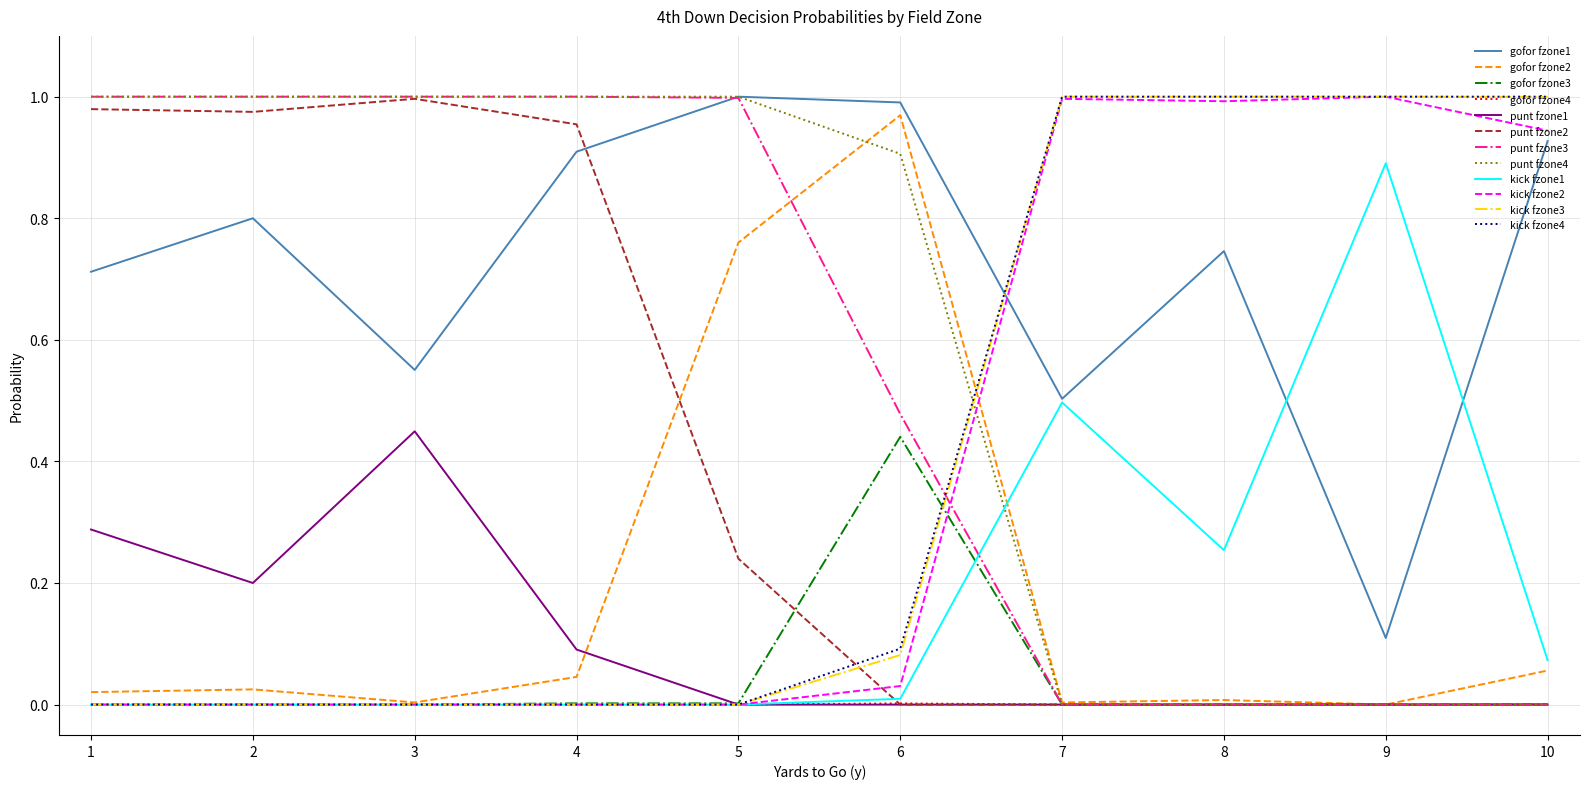

Is it true that kick fzone2 equals 0.9 at 10?

True